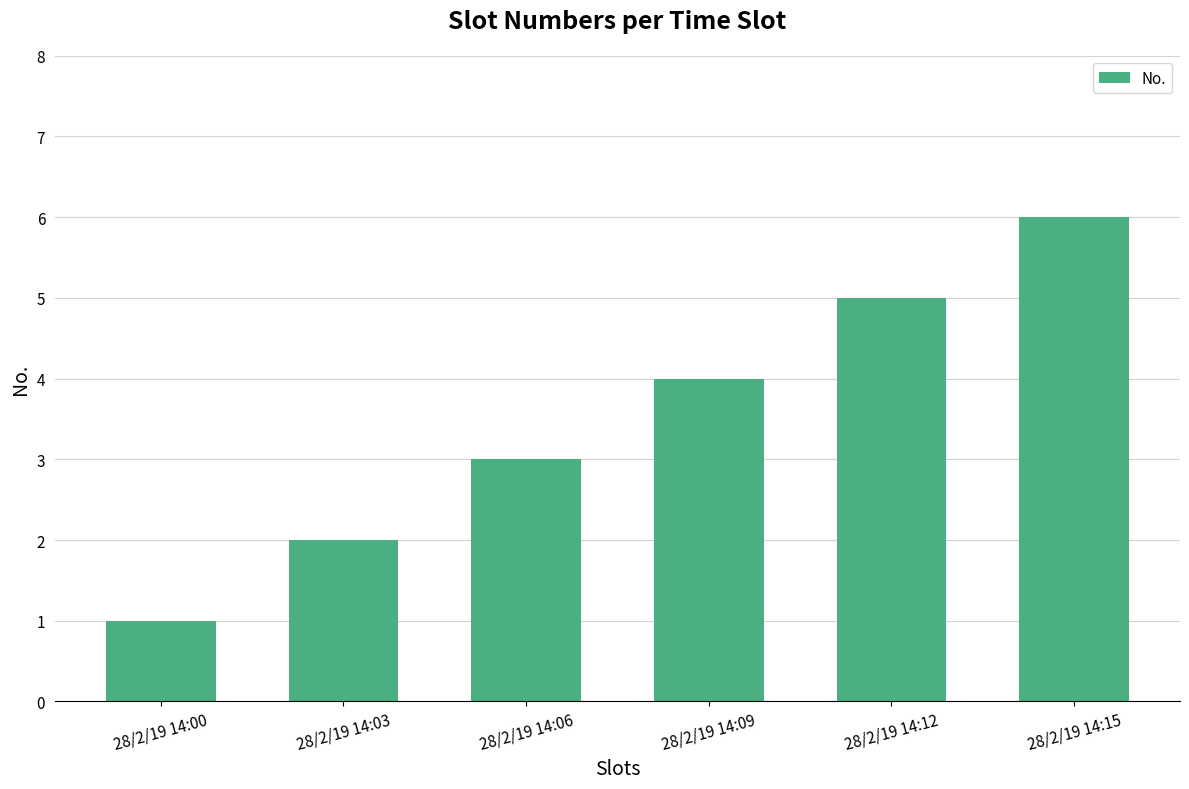

Reading left to right, transcribe all the data shown in this chart.

28/2/19 14:00=1	28/2/19 14:03=2	28/2/19 14:06=3	28/2/19 14:09=4	28/2/19 14:12=5	28/2/19 14:15=6